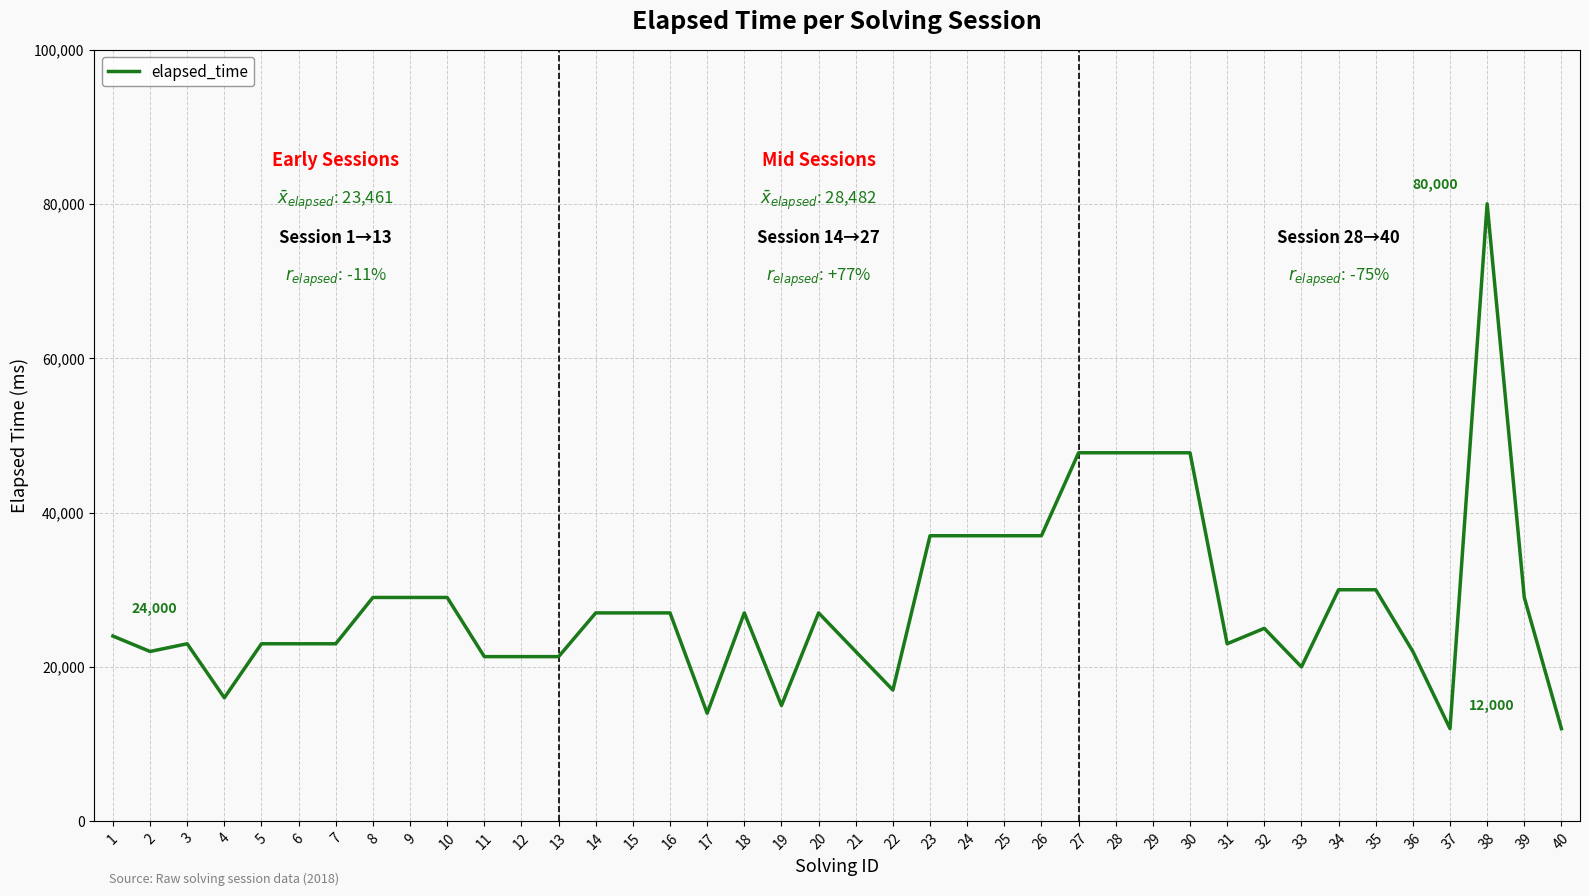

The value at 29 is 47750. True or false?

True